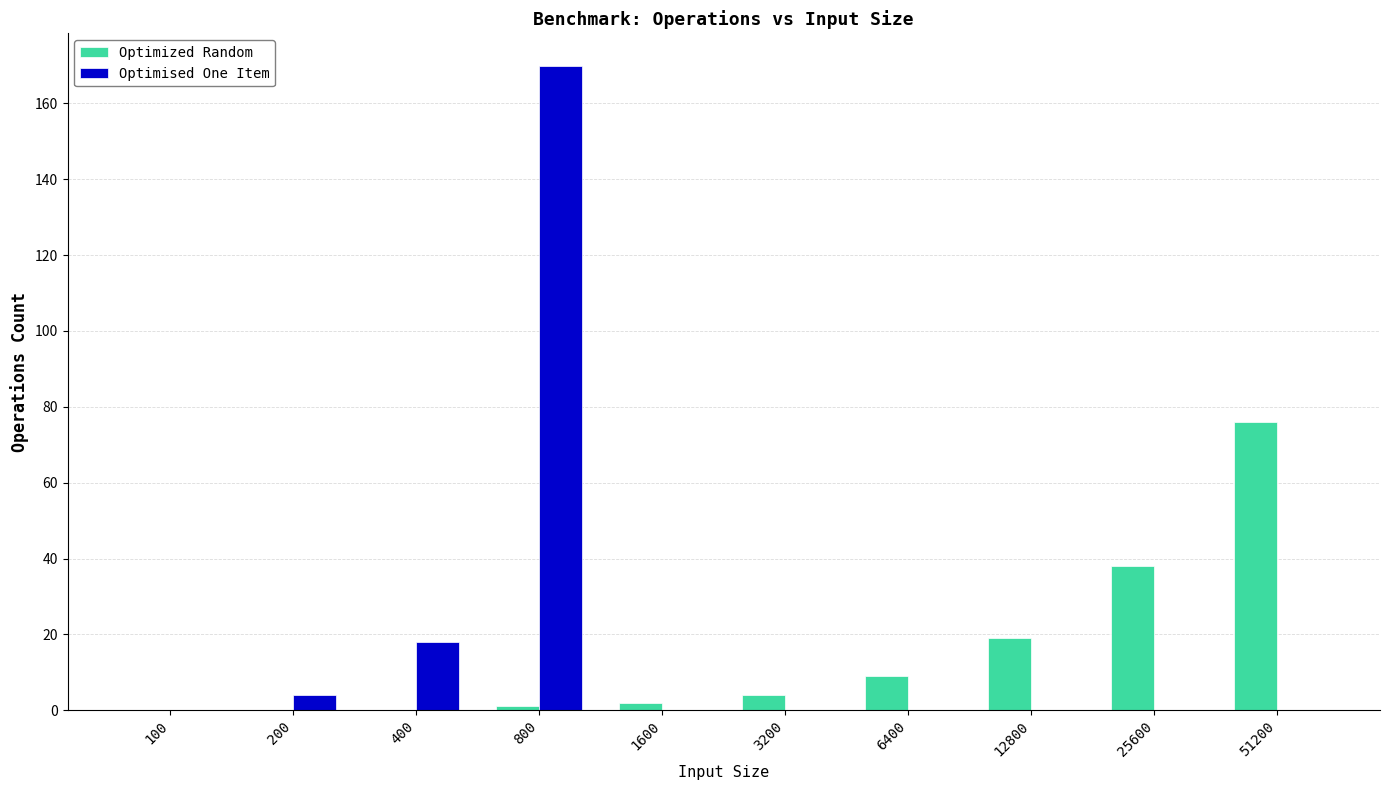

What are all the series names shown in the legend?

Optimized Random, Optimised One Item